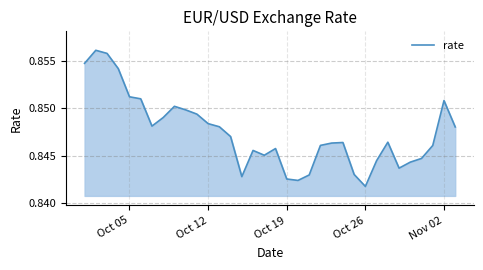

At which label is the value closest to 0?

Oct 26